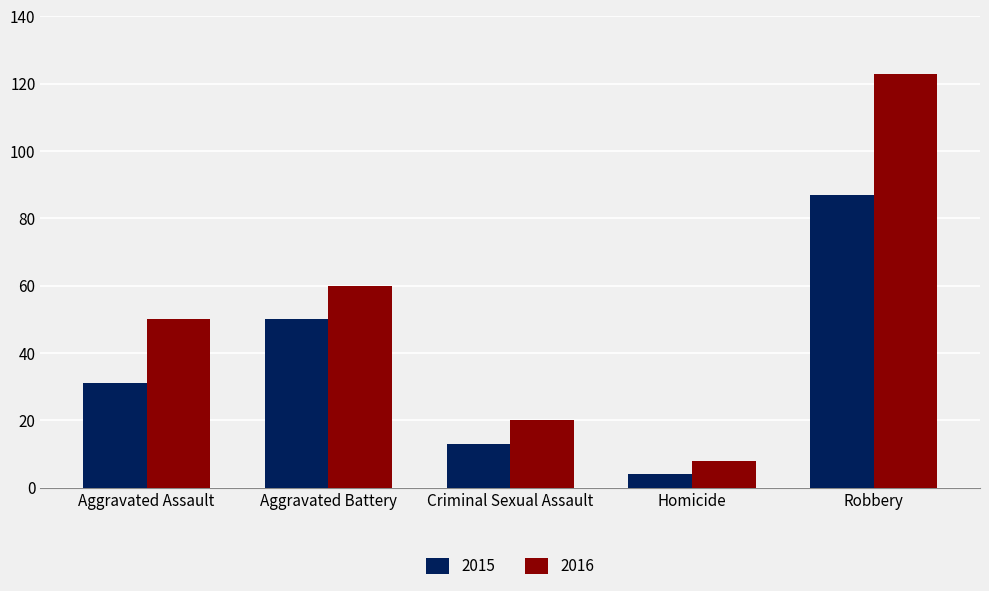

What is the smallest value displayed?

4